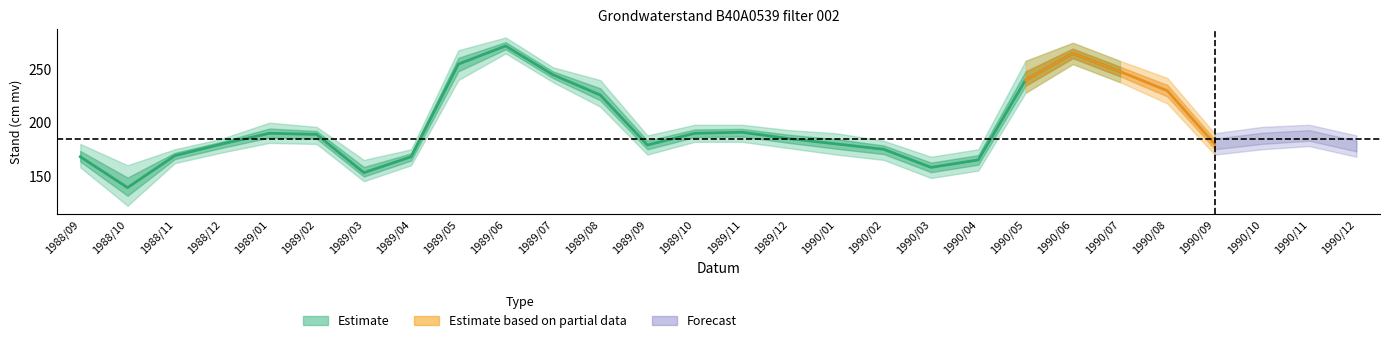

Which category has the highest value in the lower series?

1989/06